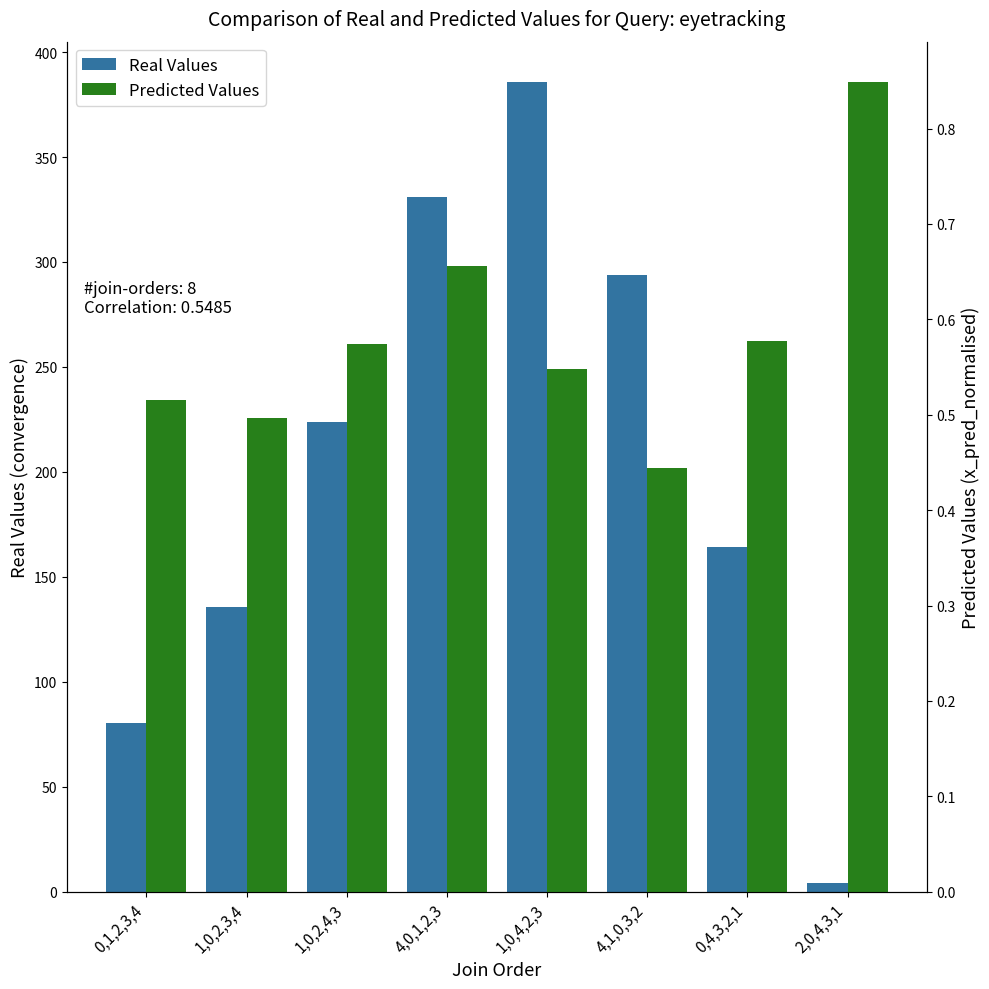

What is the label of the 4th bar from the left?

4,0,1,2,3